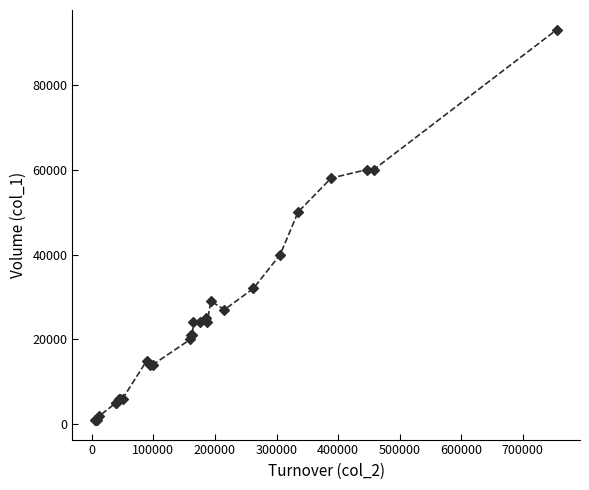

What Y value in the scatter plot is closest to 47000?

50000